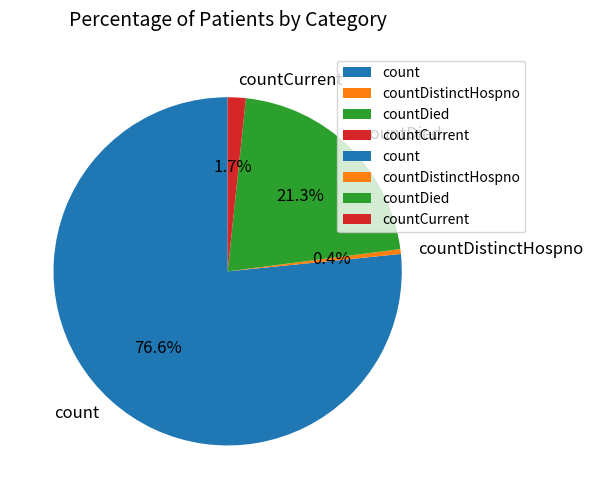

What is the majority slice?

count